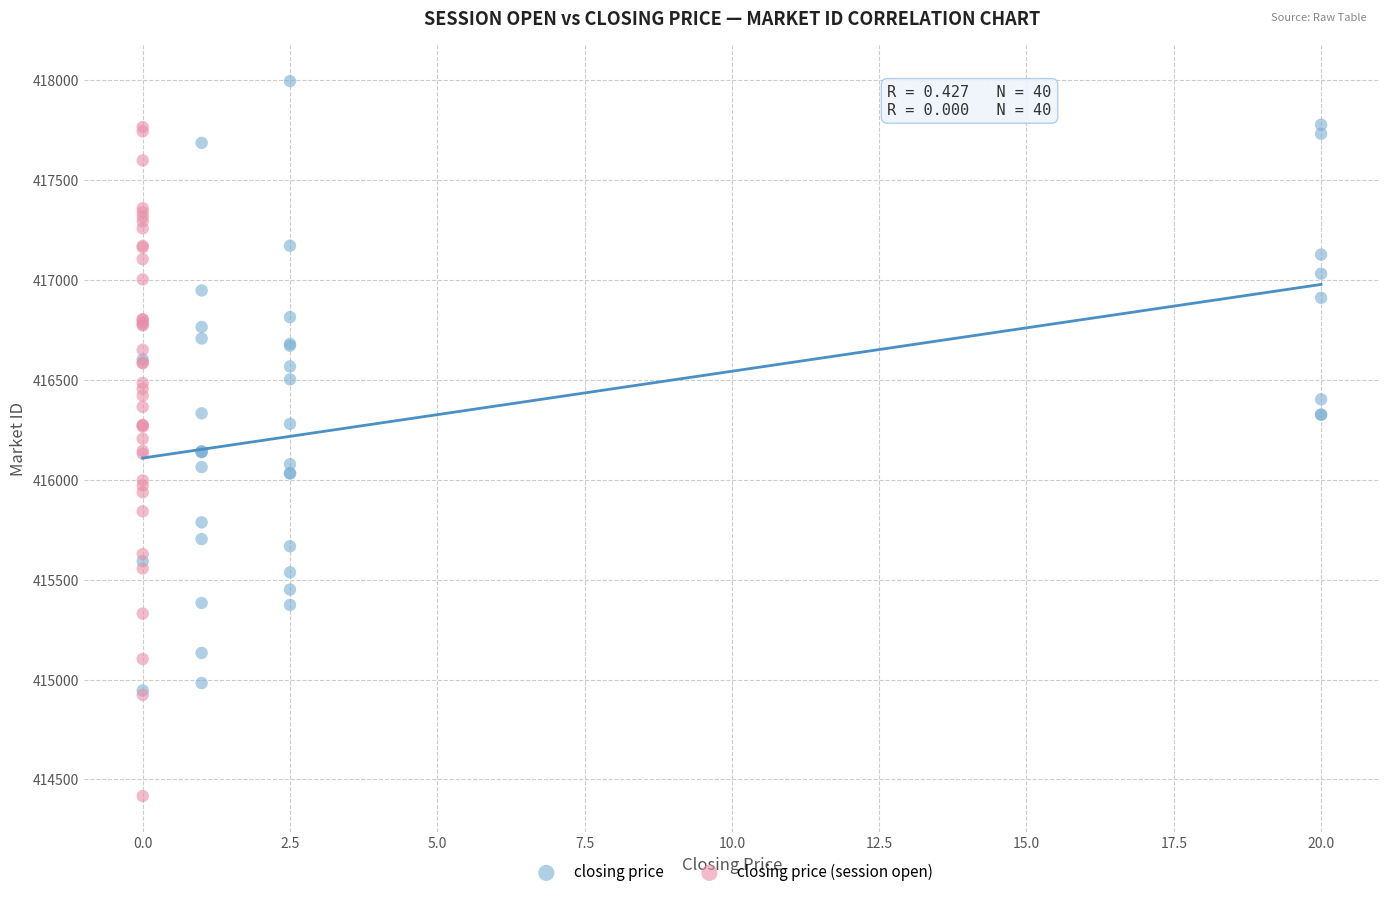

What are all the series names shown in the legend?

closing price, closing price (session open)